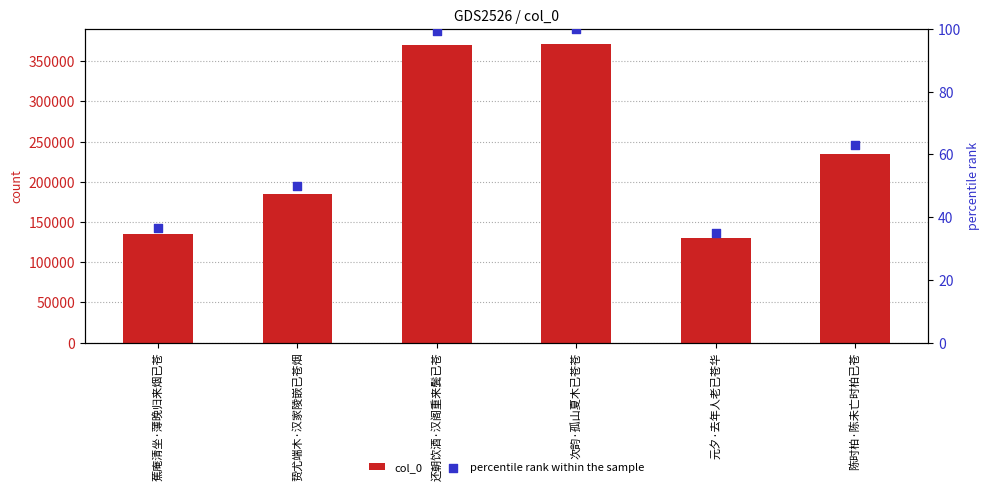

Which series has the widest spread of Y values?

col_0